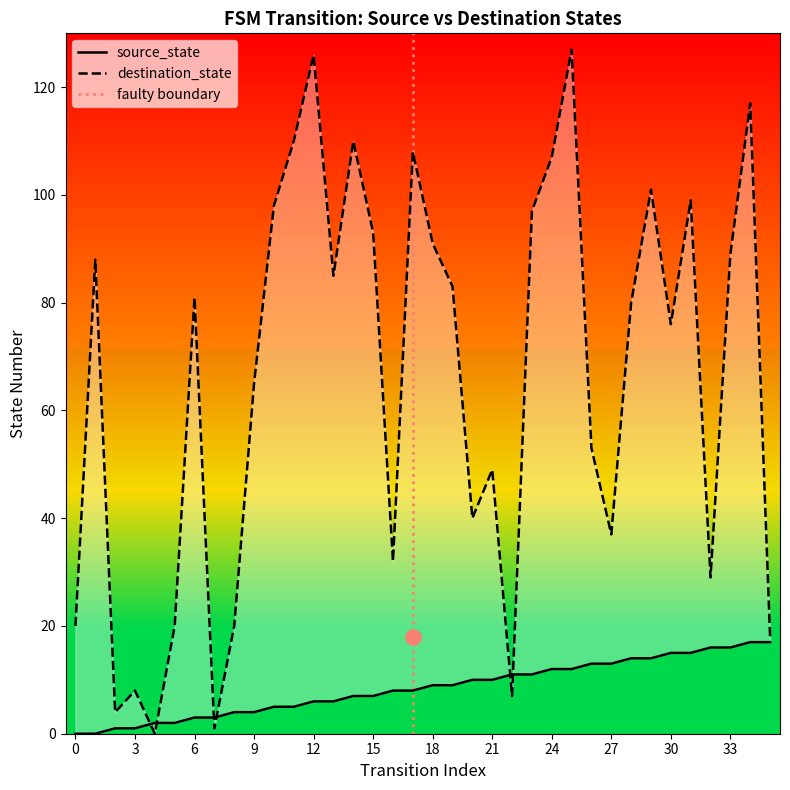

Which series has the largest total across all categories?

destination_state